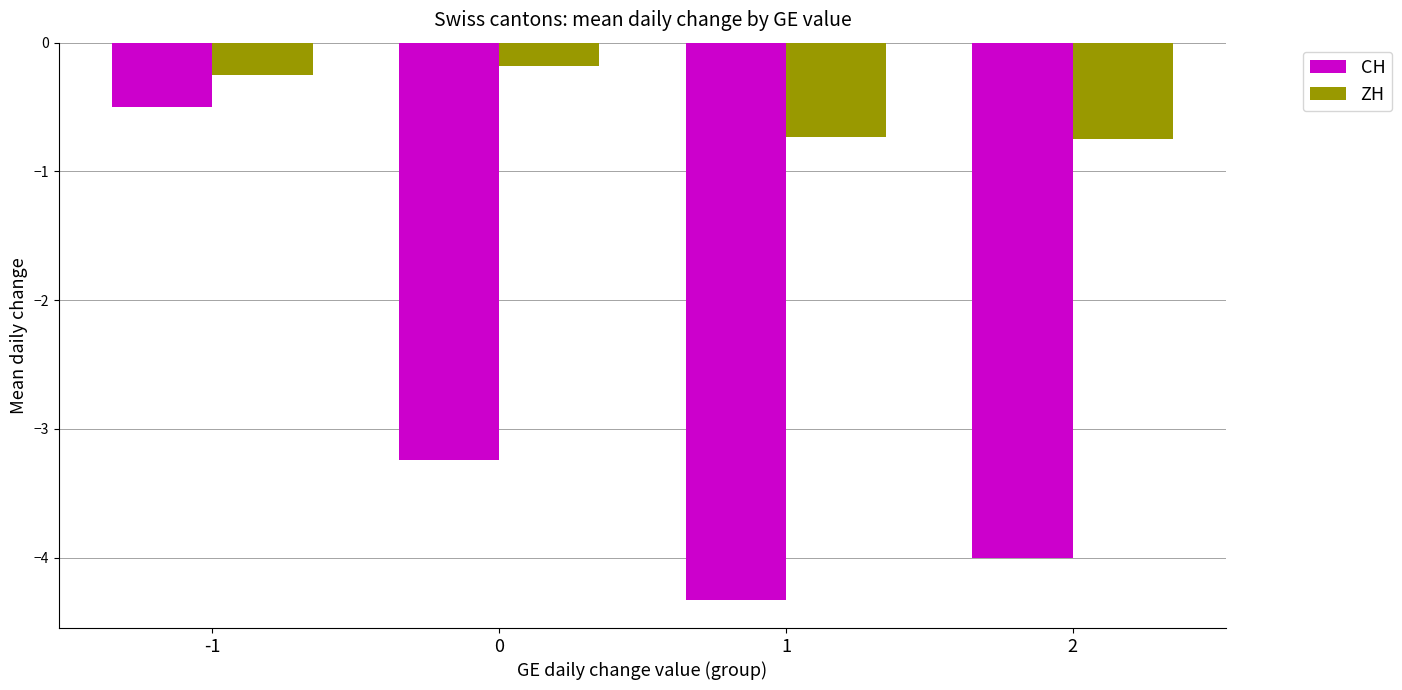

List the labels in order of CH value, largest first.

-1, 0, 2, 1